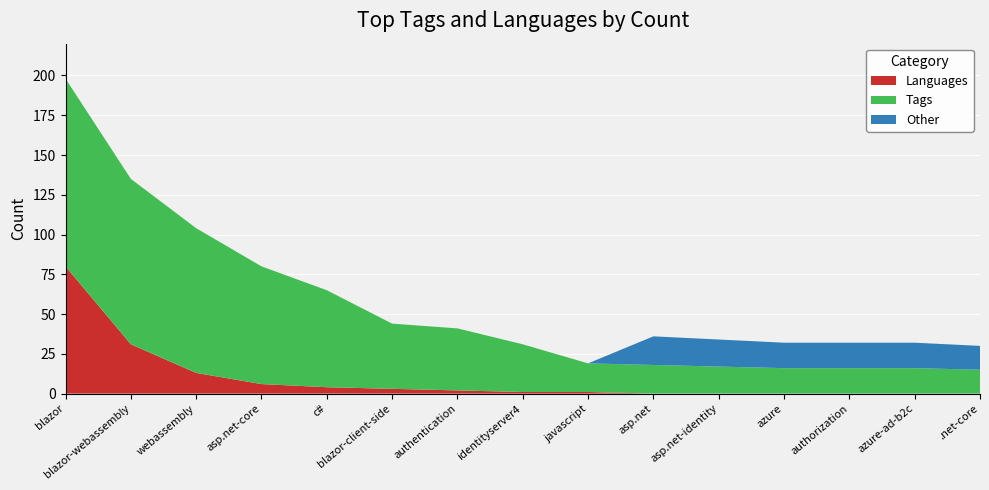

The value of Languages at .net-core is 0. True or false?

True